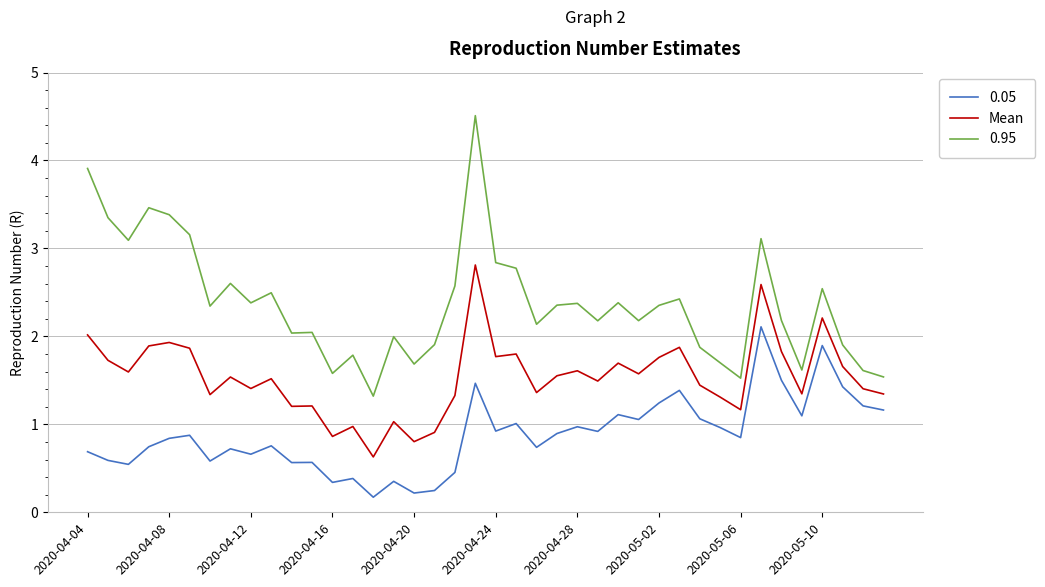

True or false: 0.95 and Mean cross at least once.

False